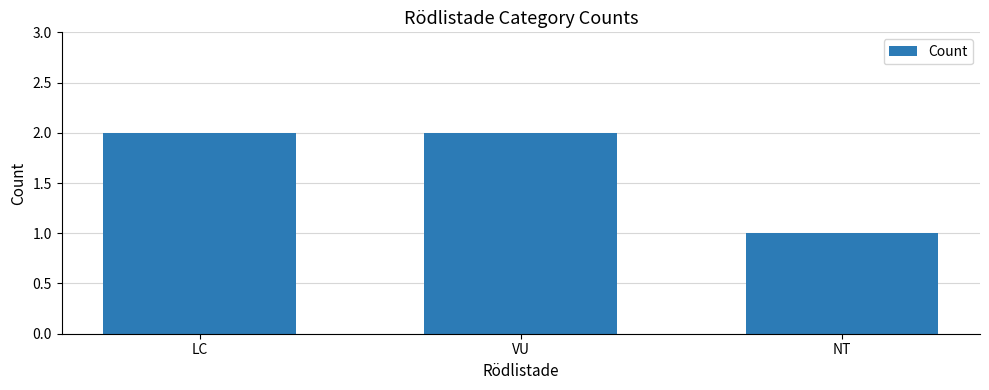

True or false: the data shows 0 at NT.

False